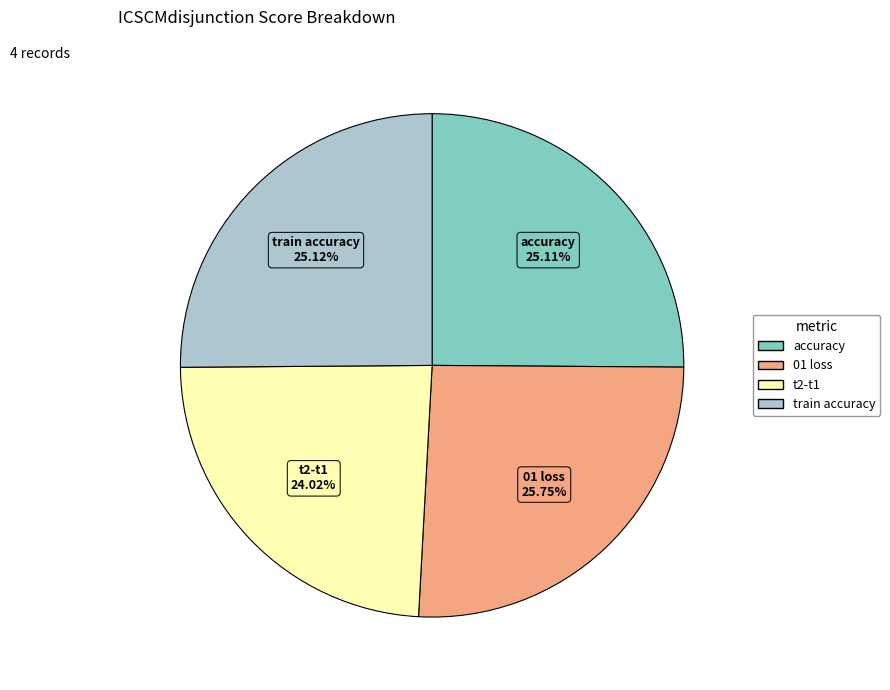

How many segments does this pie chart have?

4